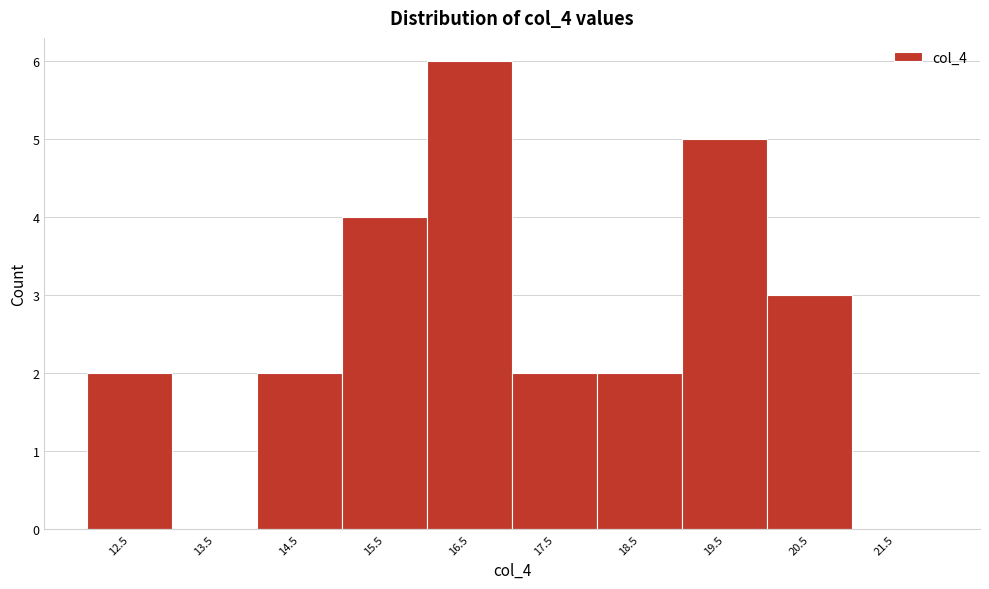

How tall is the bar that spans 16 to 17 on the x-axis? The values are not printed on the chart, so give them approximately, as read against the axis.

6